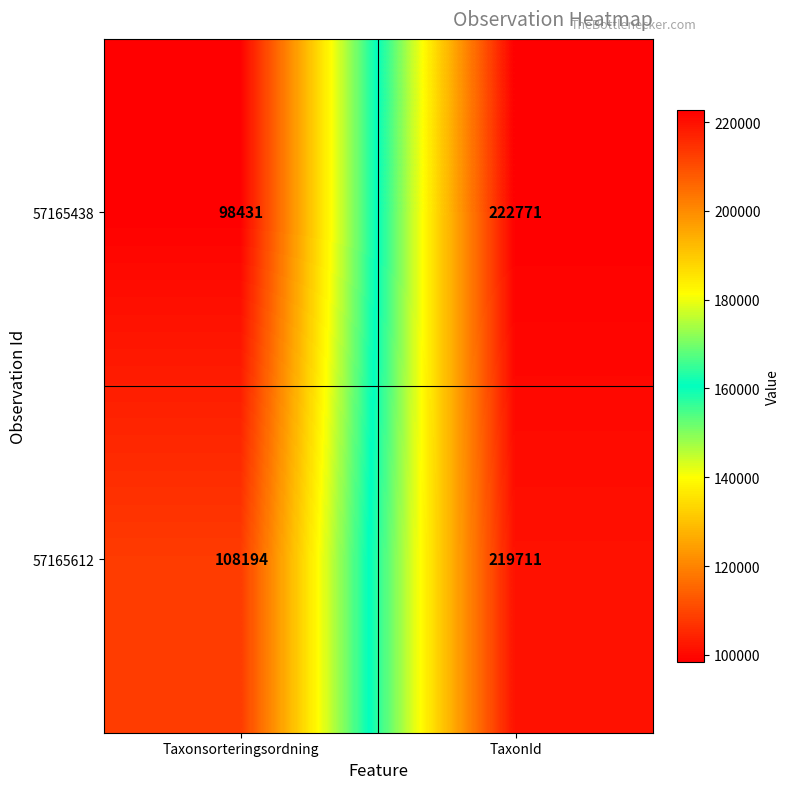

What is the sum of all 57165438 values?

321202